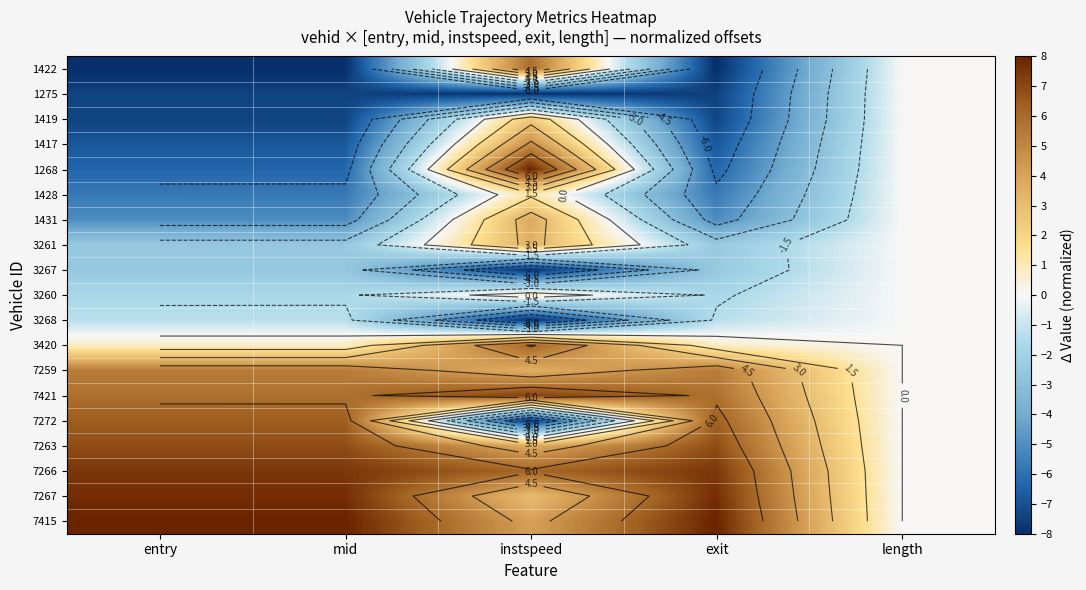

Count the 1428 values in the range -5 to 0.

1